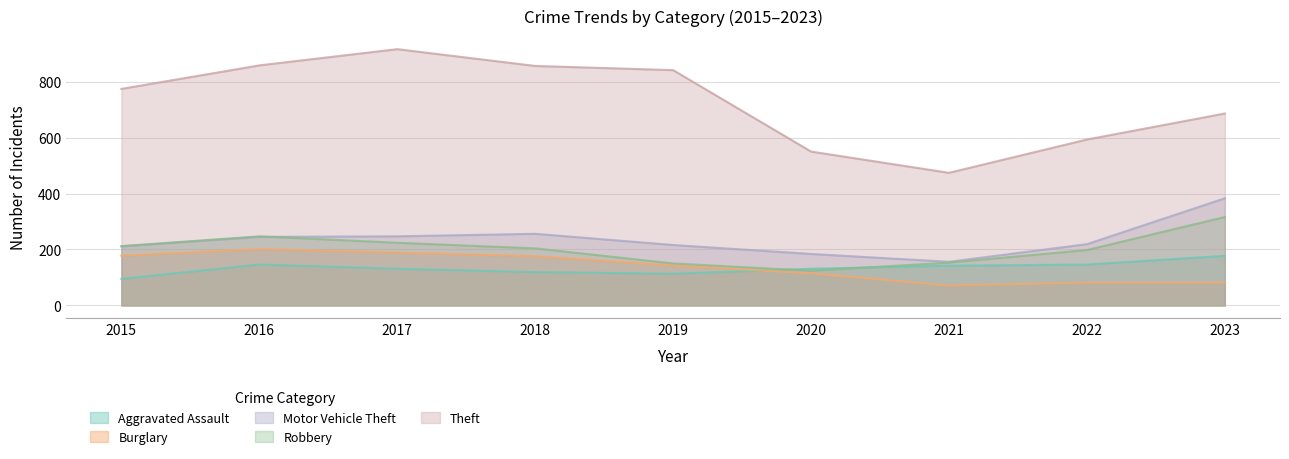

What is the value of the Theft point at the 9th from the left?

686